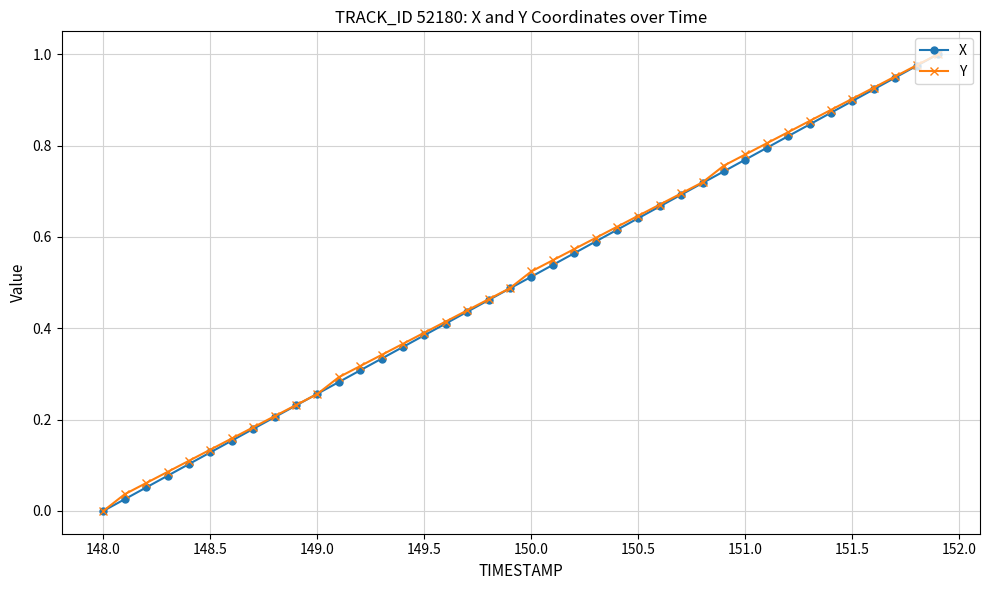

True or false: X has more than 2 interior local peaks.

False